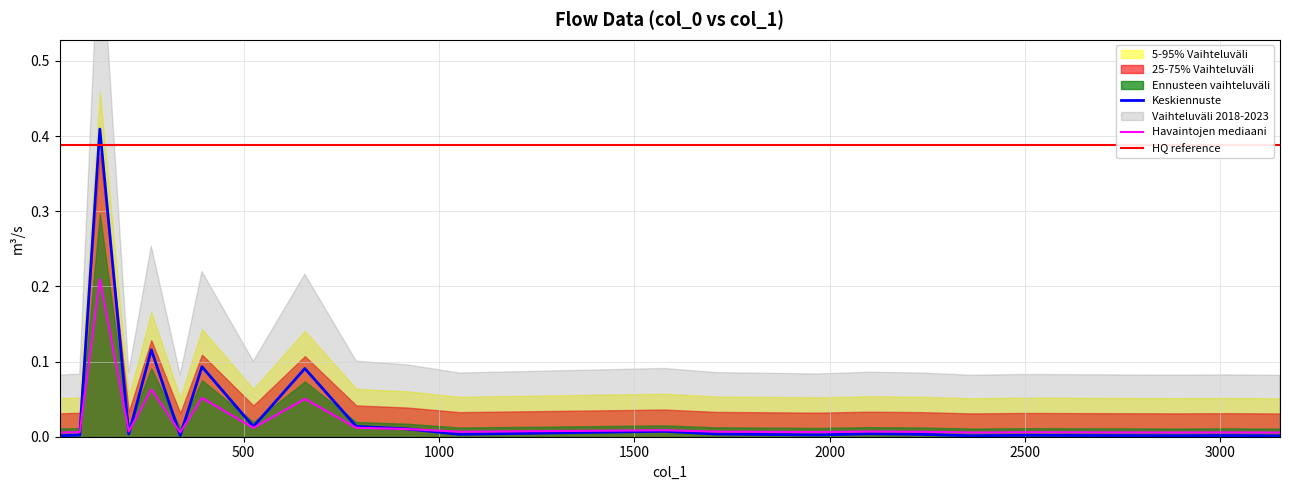

Reading left to right, what are all the values shown in this chart?

0.0	0.0	0.2	0.0	0.1	0.0	0.1	0.0	0.1	0.0	0.0	0.0	0.0	0.0	0.0	0.0	0.0	0.0	0.0	0.0	0.0	0.0